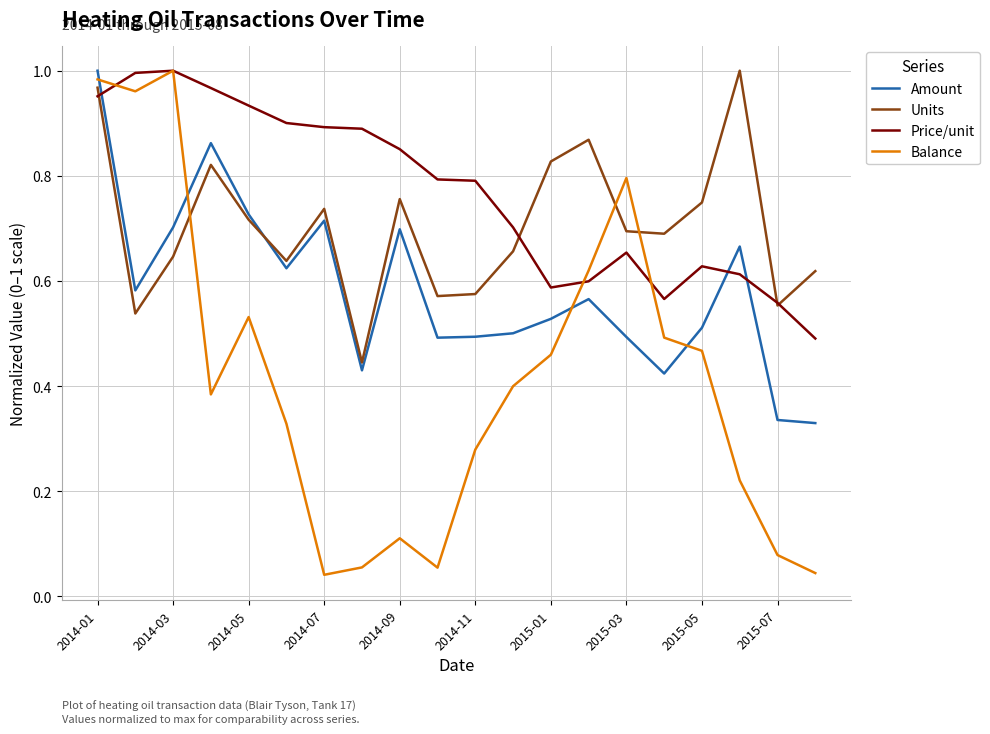

Does the chart have visible grid lines?

Yes